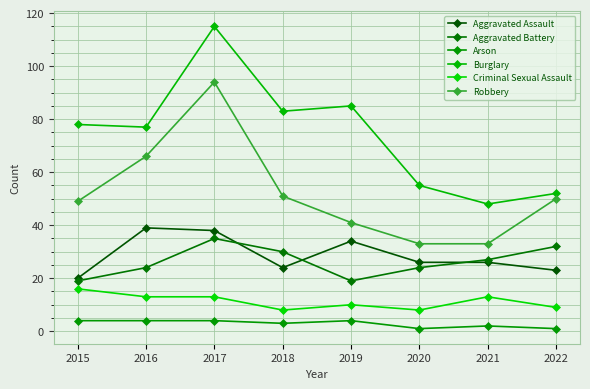

Rank the series at 2016 from lowest to highest value.

Arson, Criminal Sexual Assault, Aggravated Battery, Aggravated Assault, Robbery, Burglary